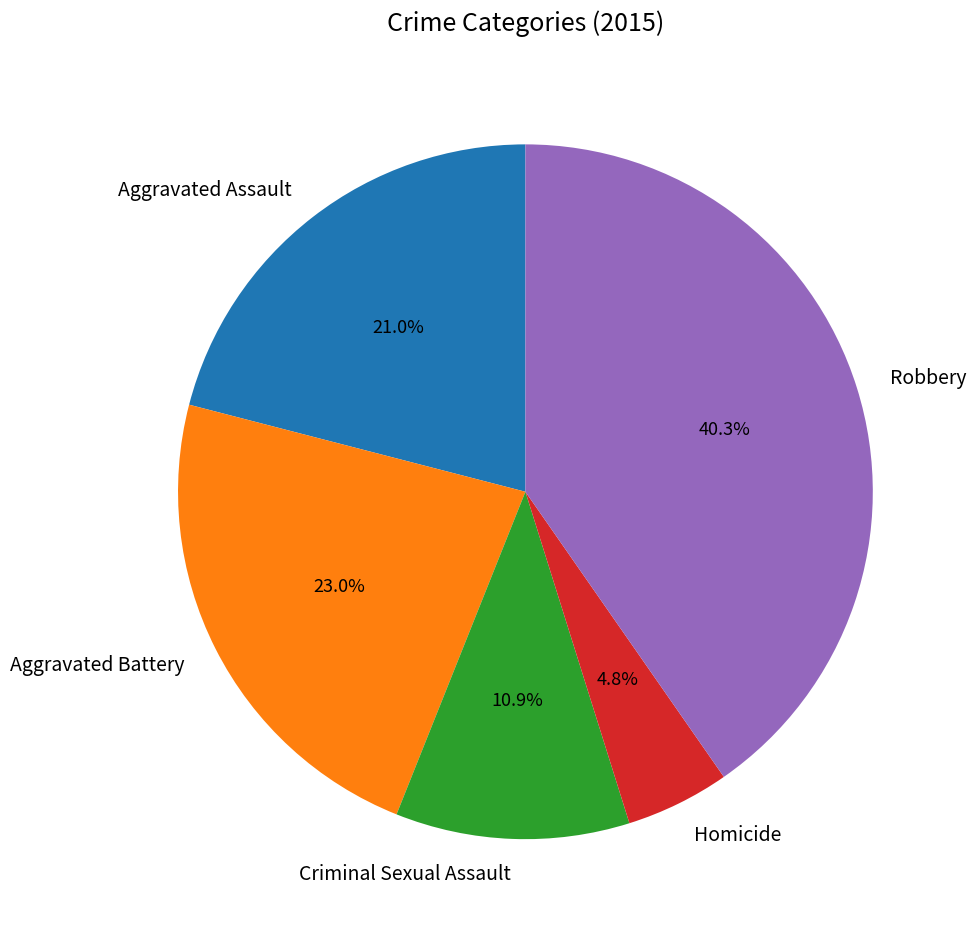

Which has a higher value, Criminal Sexual Assault or Aggravated Battery?

Aggravated Battery